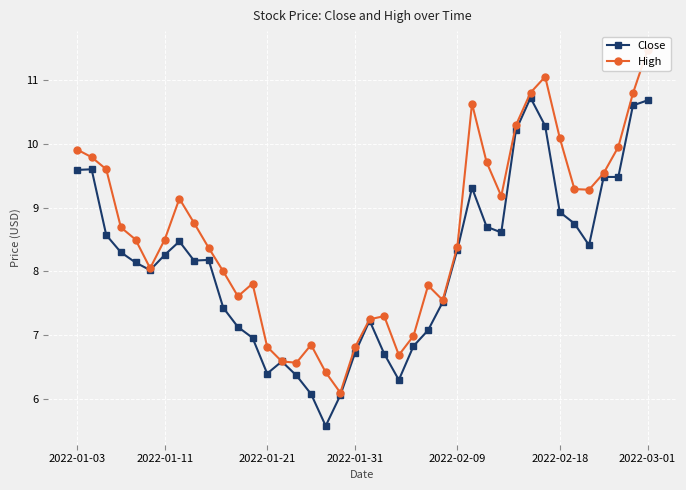

What position from the left is 32?

33